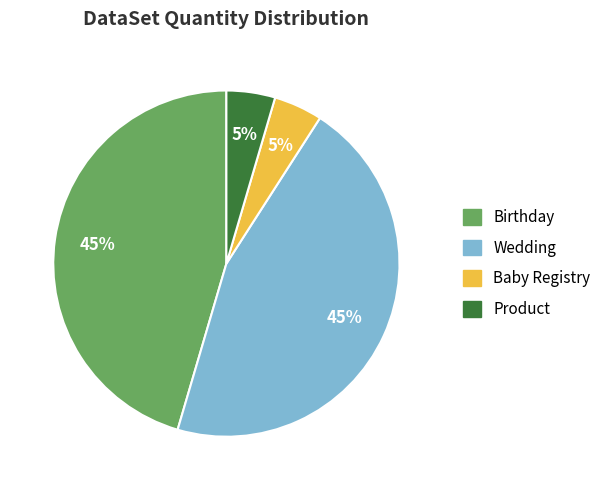

To the nearest percent, what is the average slice percentage?

25%